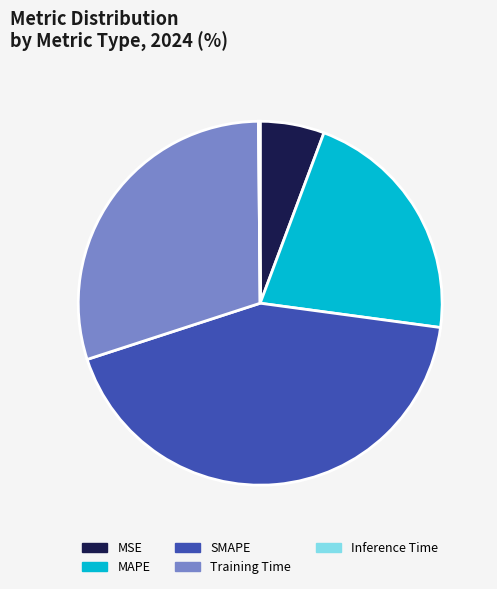

Is it true that Training Time is 17% of the pie?

False